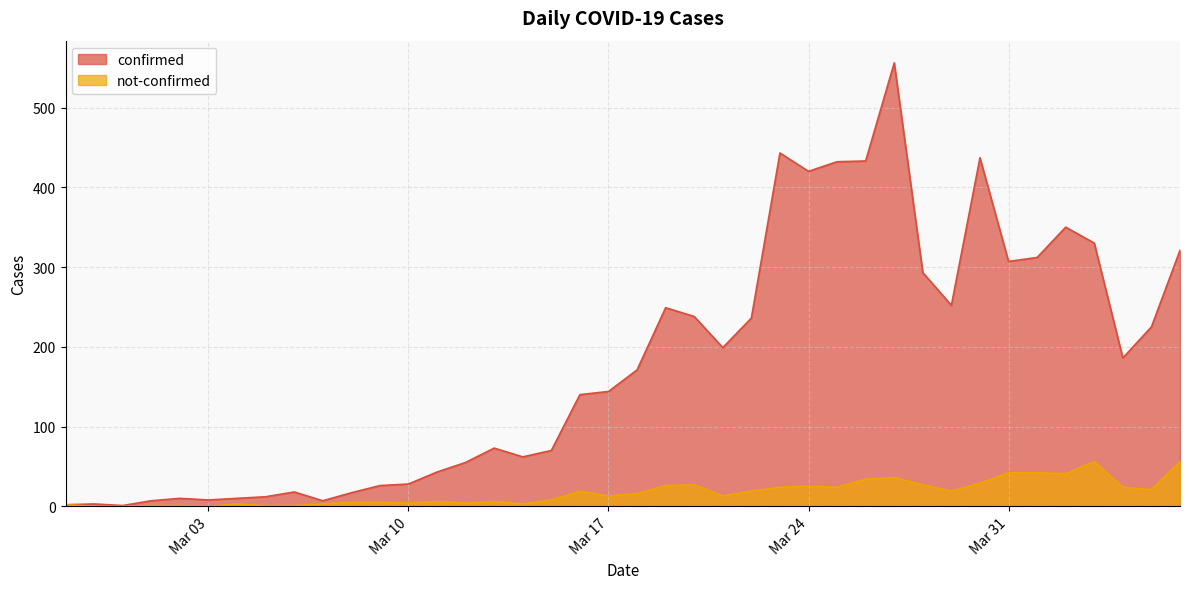

What is the total value across all series at 2020-04-05?

246